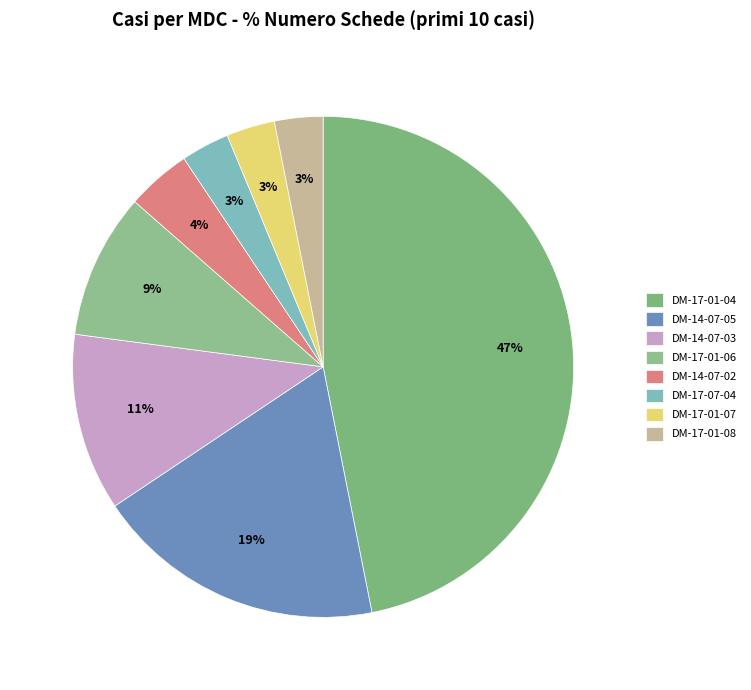

Count the number of slices in the pie.

8